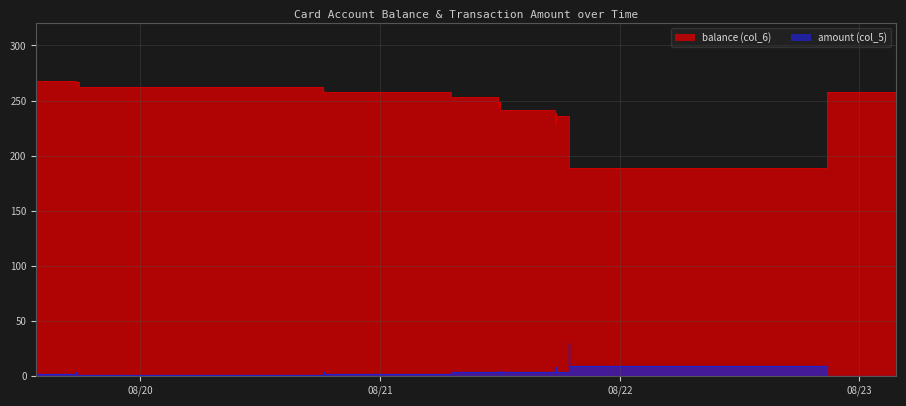

What is the difference between the highest and lowest values at 2014/08/19 13:35:09?

266.2